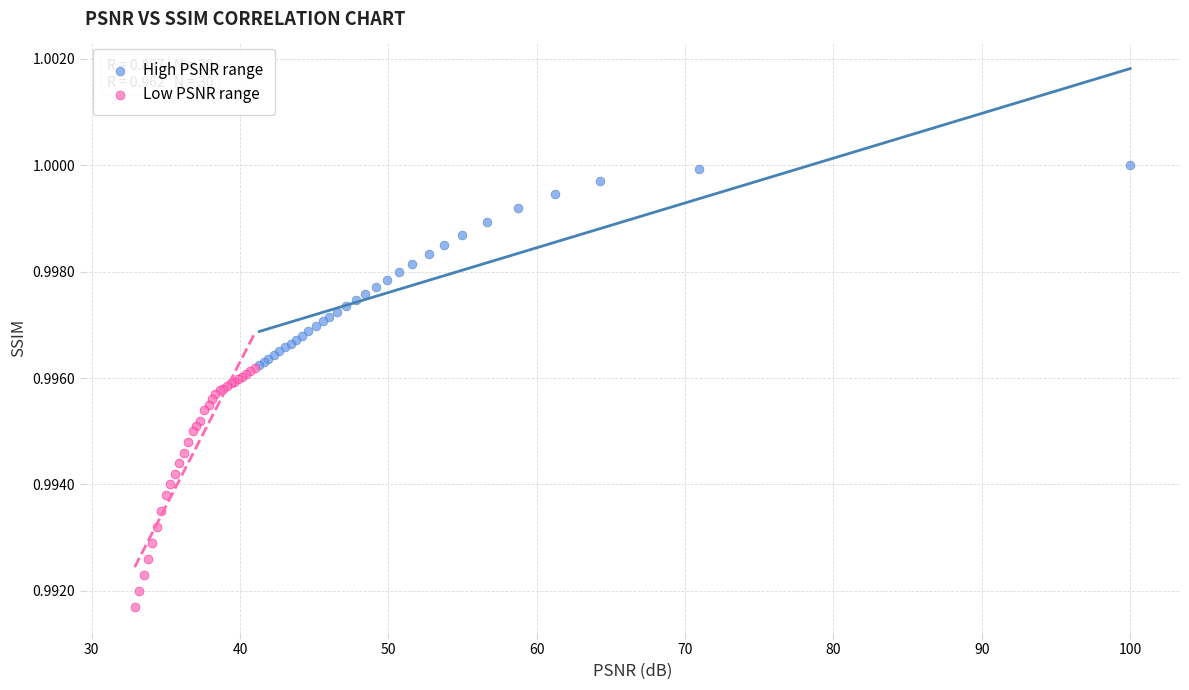

Which series reaches the minimum Y coordinate?

Low PSNR range